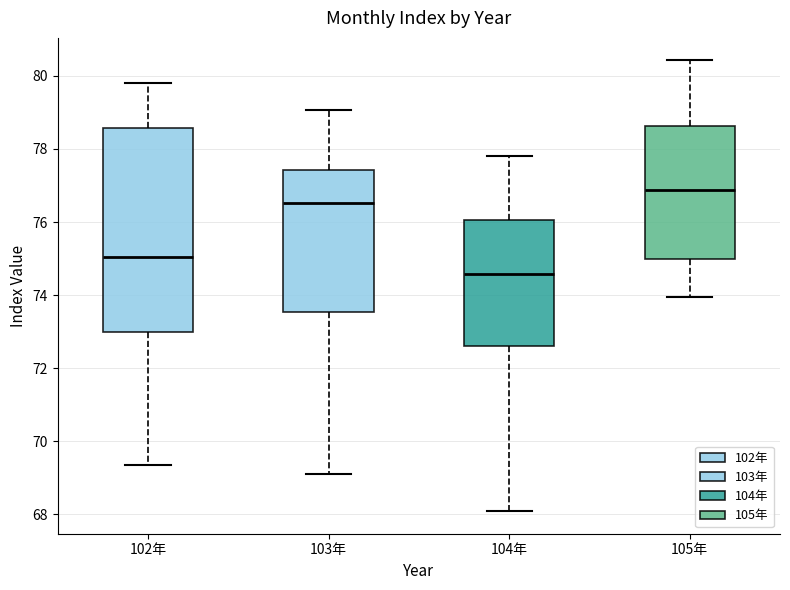

Reading left to right, transcribe this box plot: for each box, give where its median line is, the range the box spans, and where its two whiskers end, as read against the y-axis. The values are not printed on the chart, so give them approximately, as read against the axis.

102年: median 75.0, box 73.0 to 78.6, whiskers 69.4 to 79.8
103年: median 76.6, box 73.6 to 77.4, whiskers 69.2 to 79.0
104年: median 74.6, box 72.6 to 76.0, whiskers 68.0 to 77.8
105年: median 76.8, box 75.0 to 78.6, whiskers 74.0 to 80.4